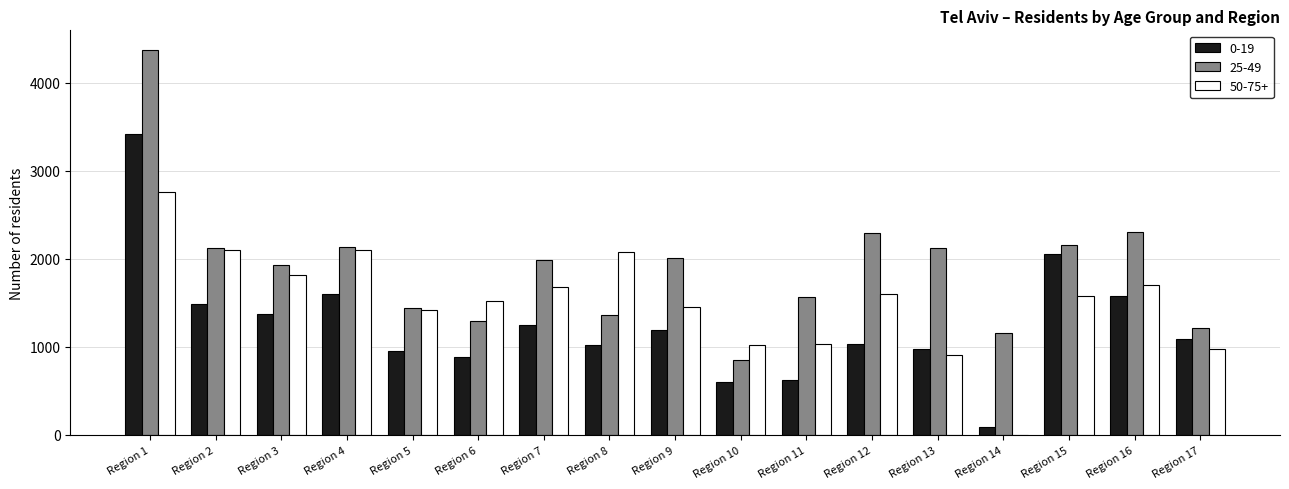

Which category has the highest value in the 0-19 series?

Region 1